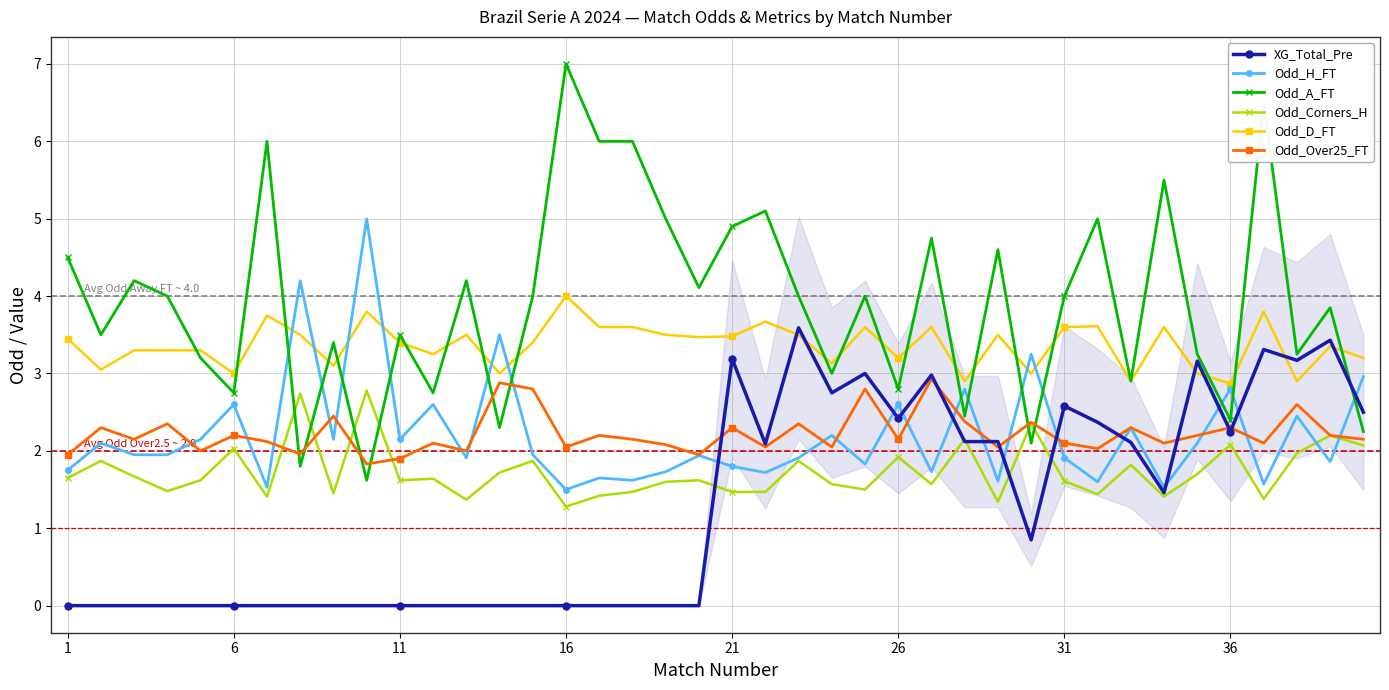

What is the value of the Odd_Corners_H point at the 19th from the left?

1.6